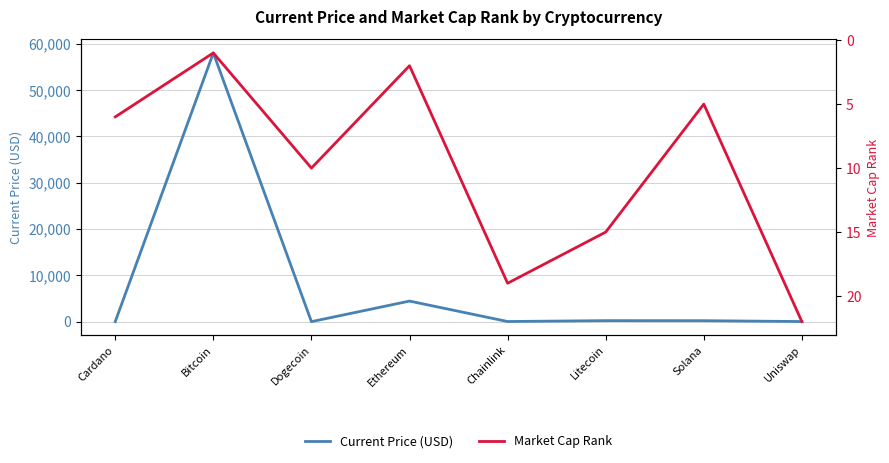

At which label is Market Cap Rank closest to 11?

Dogecoin